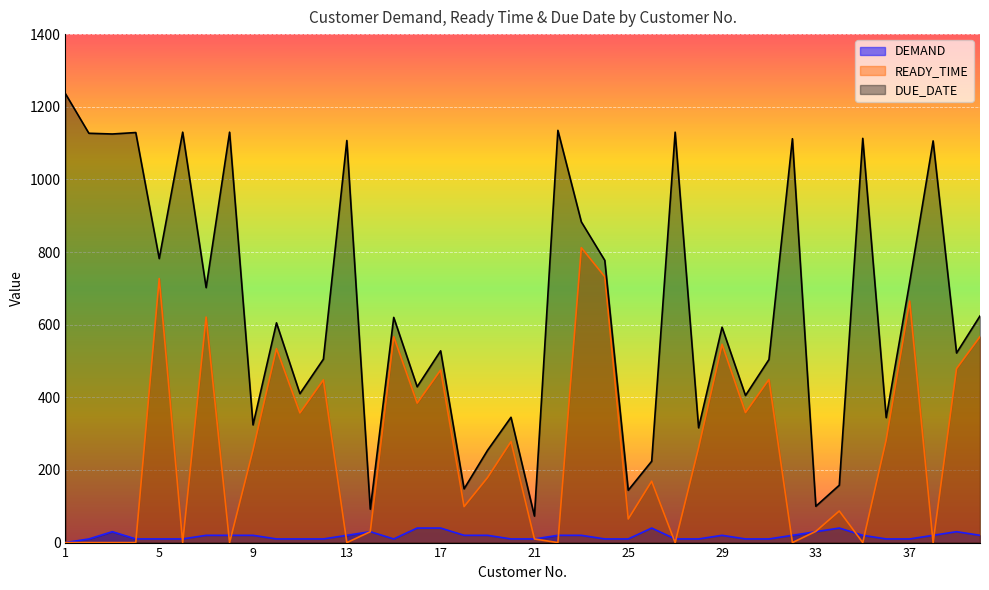

At which category does DUE_DATE reach its first local valley?

3